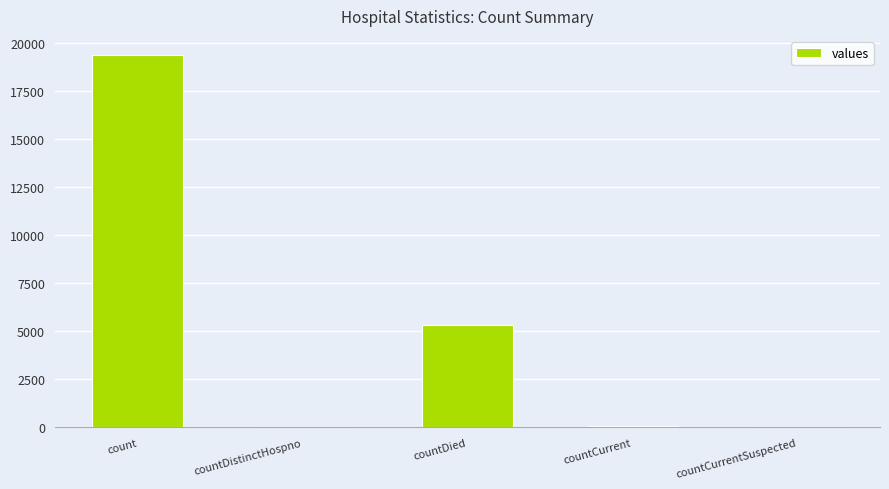

True or false: the data shows -7675 at countCurrentSuspected.

False